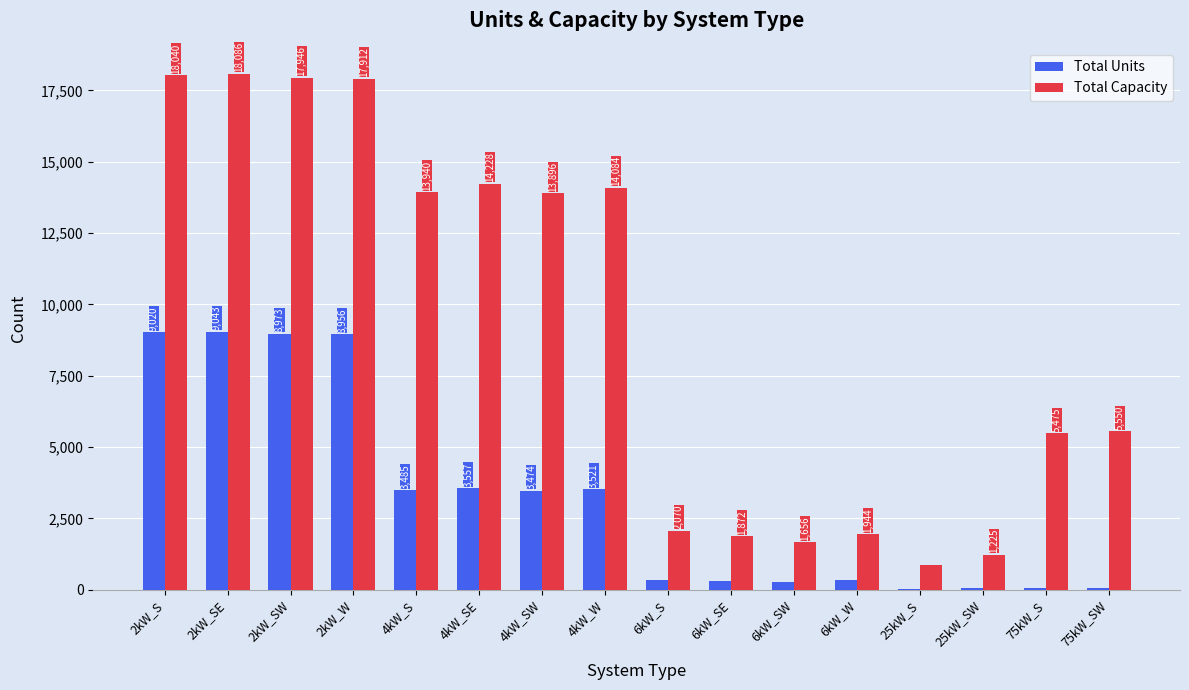

The Total Capacity series shows 17946 at 2kW_SW. True or false?

True